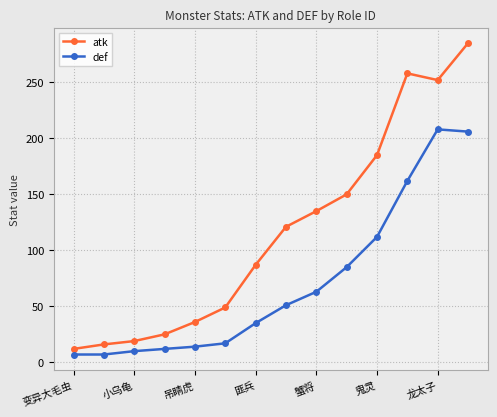

Is this an area chart (filled region under the line)?

No